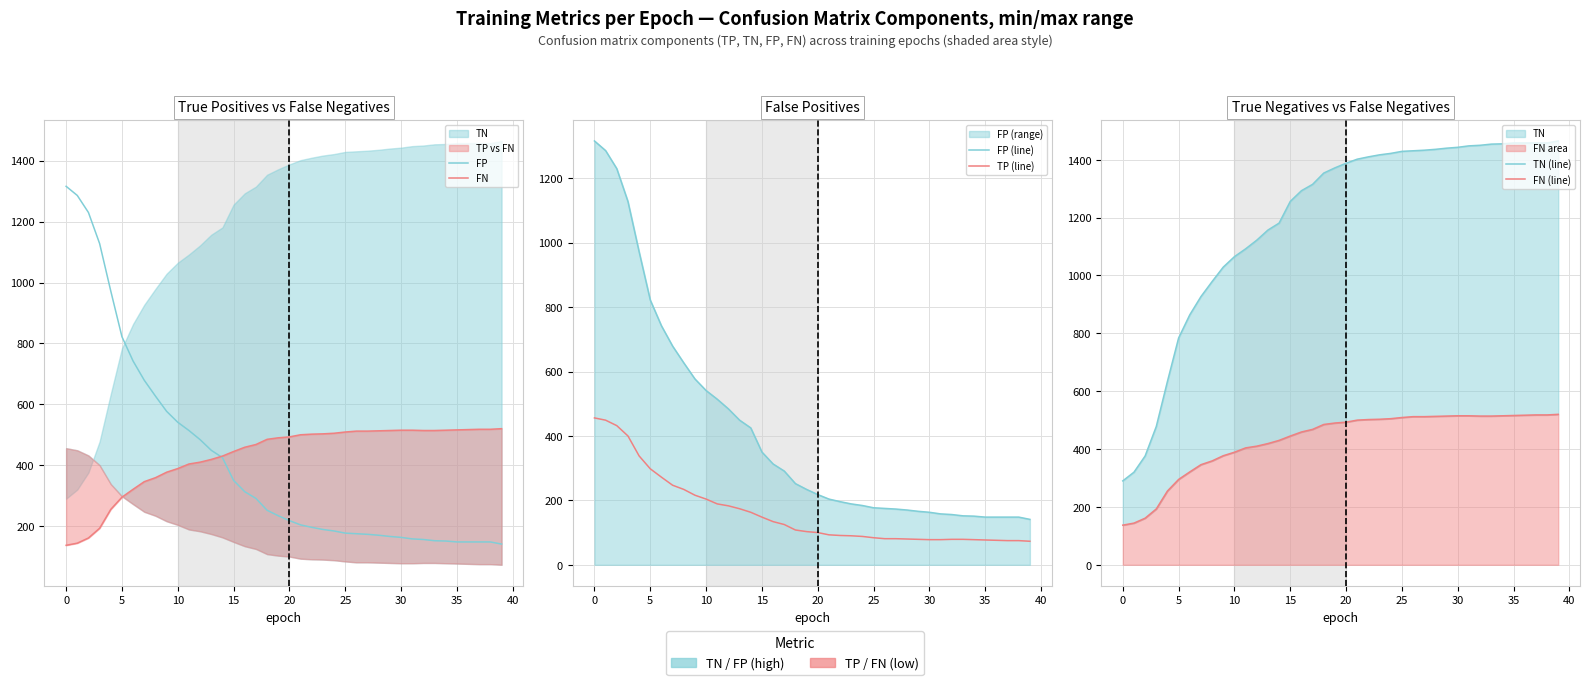

True or false: FN (line) has a value of 173 at 40.

False